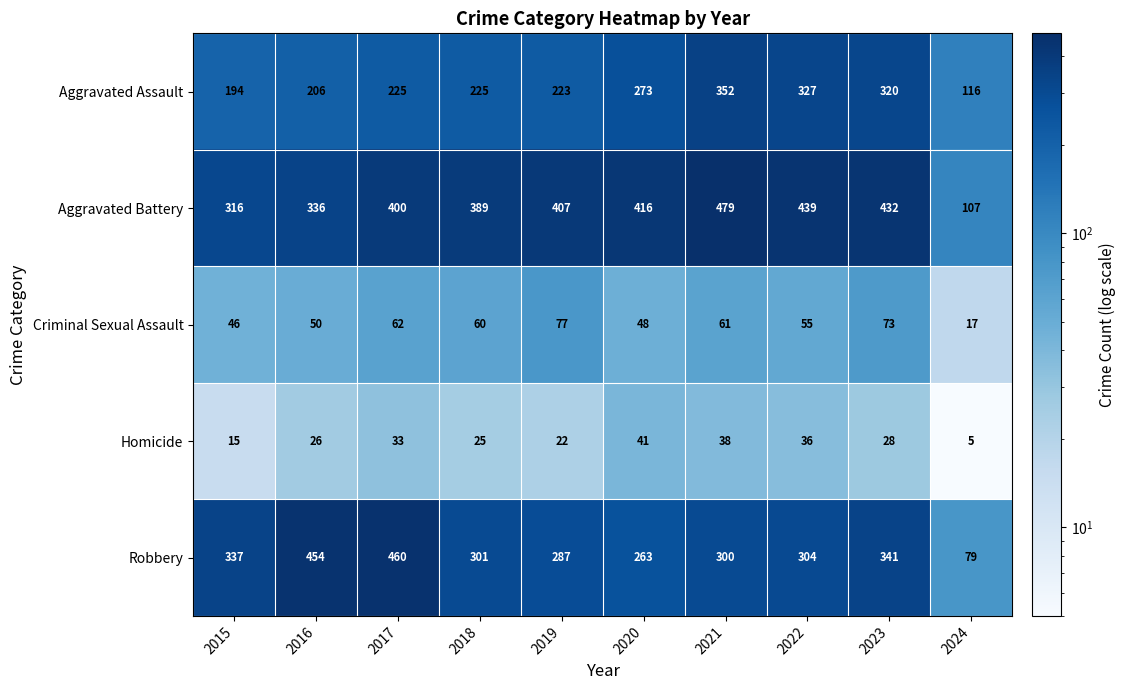

What is the average value of the Aggravated Battery series?

372